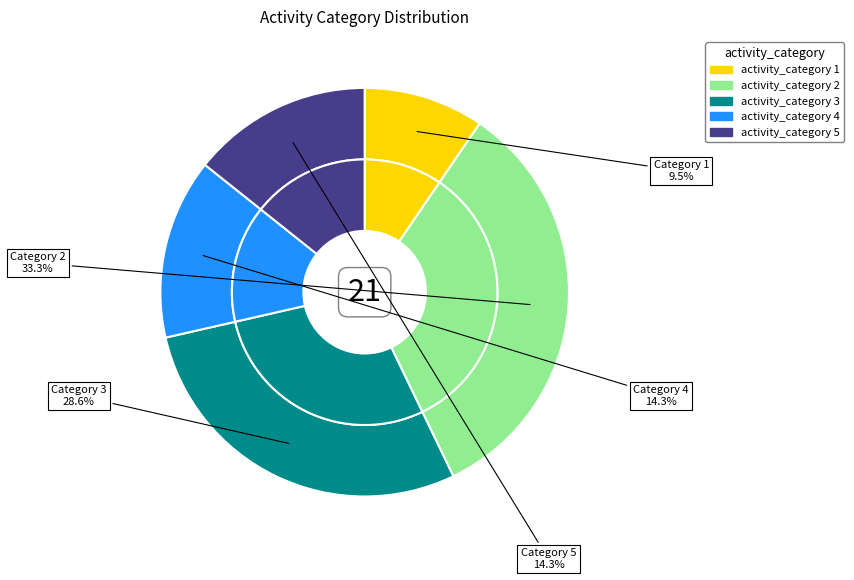

To the nearest percent, what is the difference between the 5 and 1 slice percentages?

5%